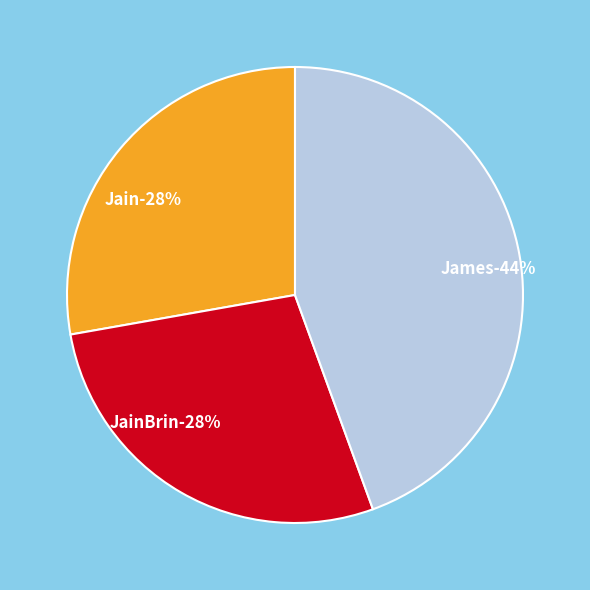

Is James the majority of the pie?

No